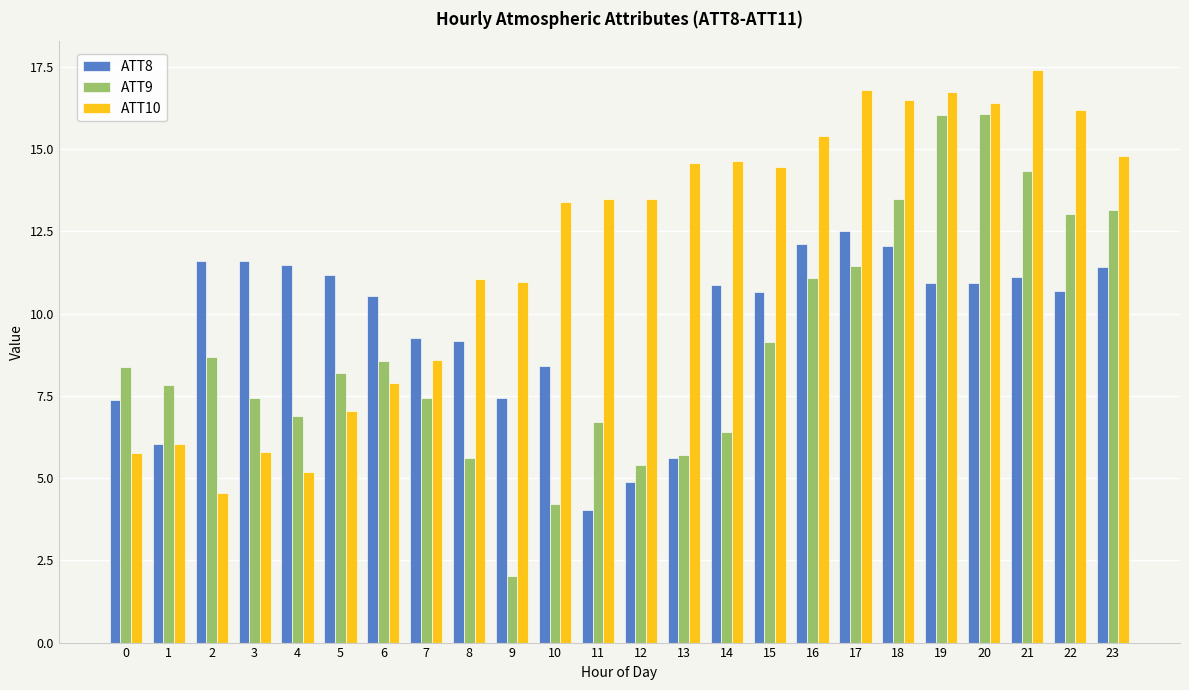

What is the minimum value for ATT8?

4.0